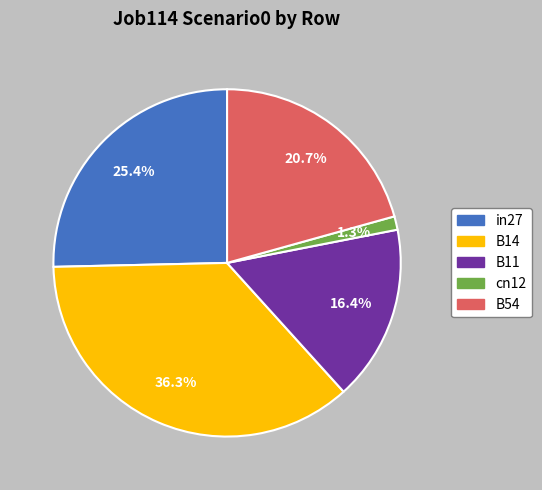

Which slice is the smallest?

cn12